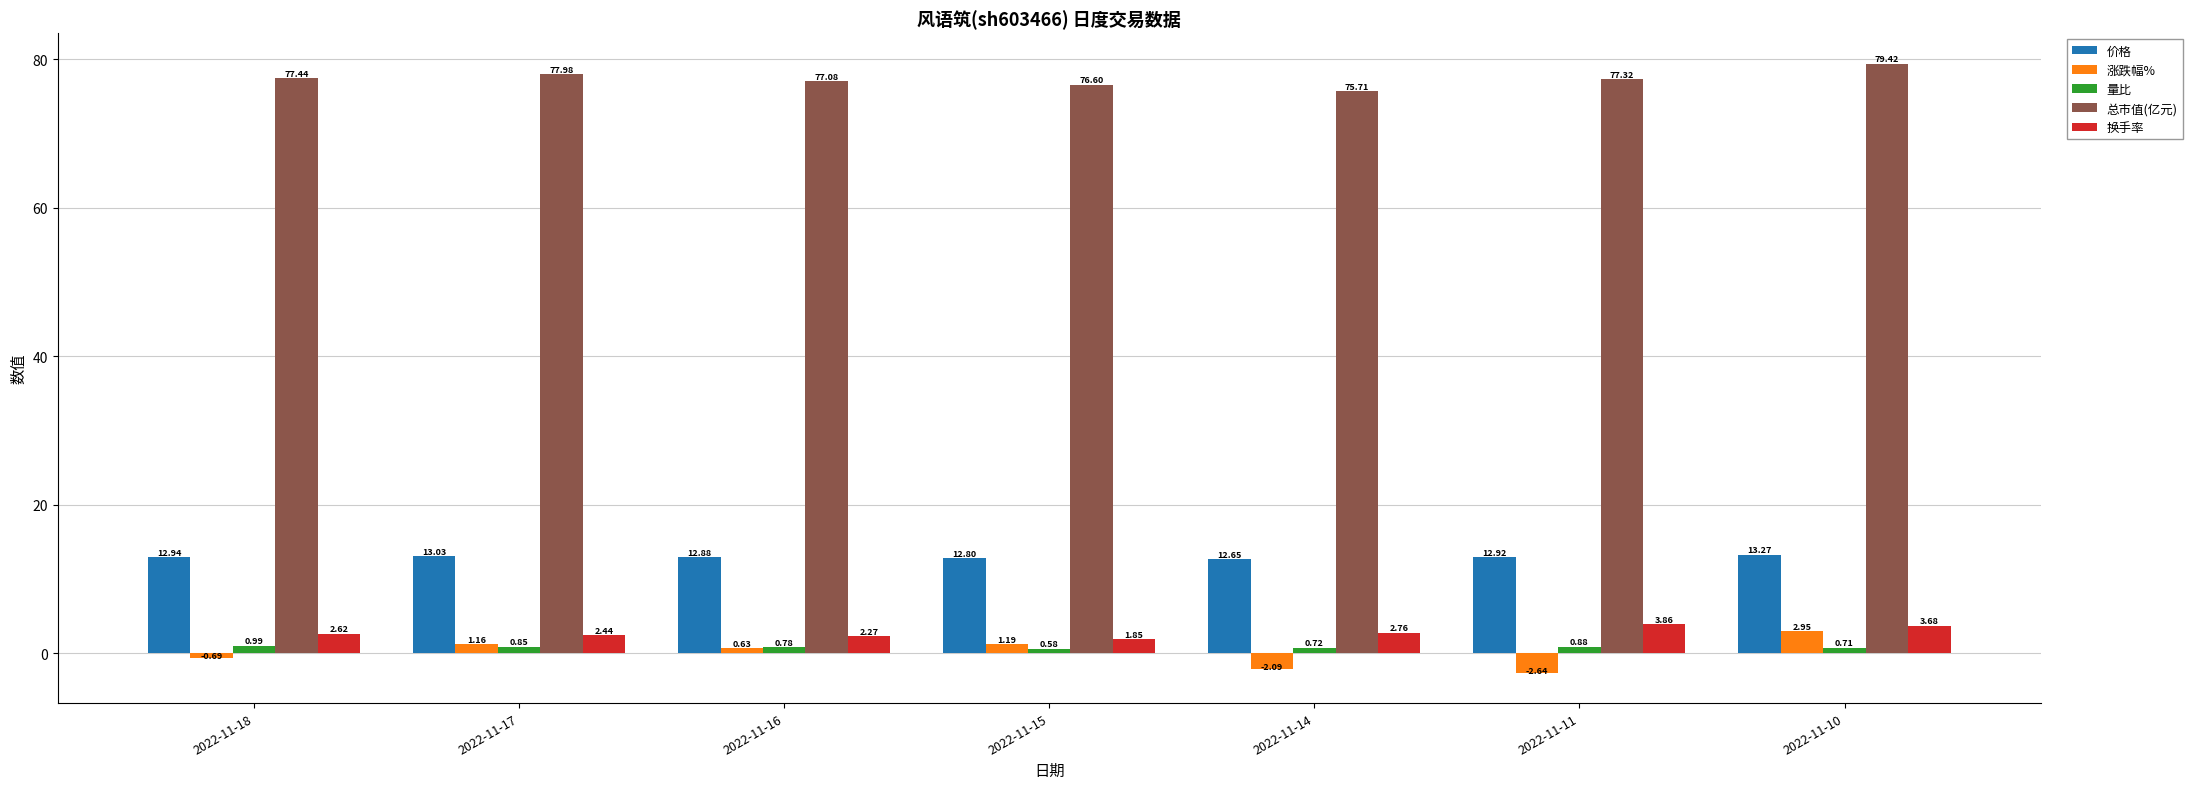

Which series changed the most between 2022-11-17 and 2022-11-11?

涨跌幅%